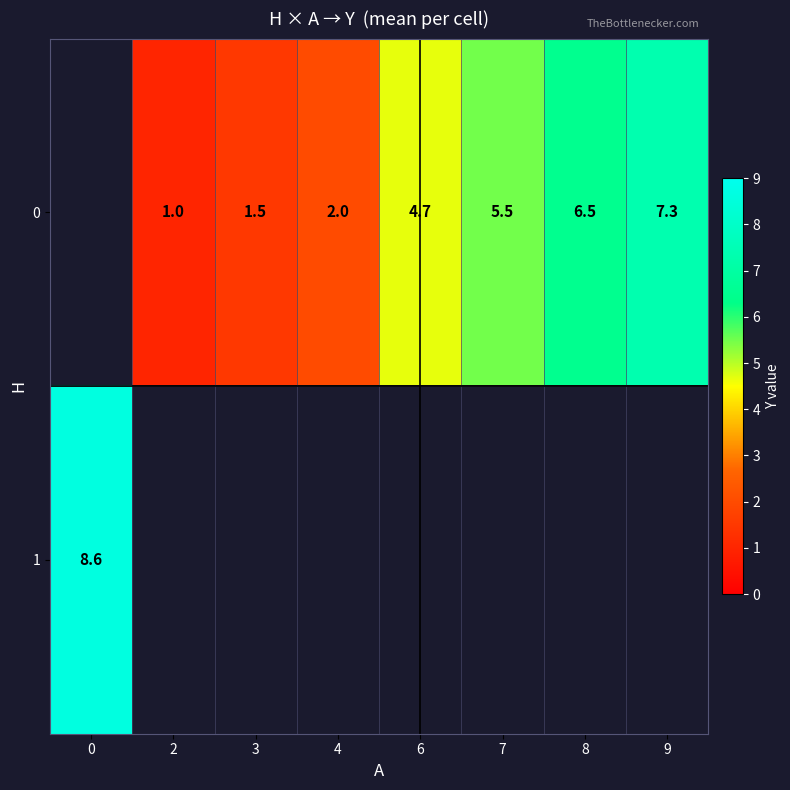

True or false: 0 has a value of 5.5 at 7.

True